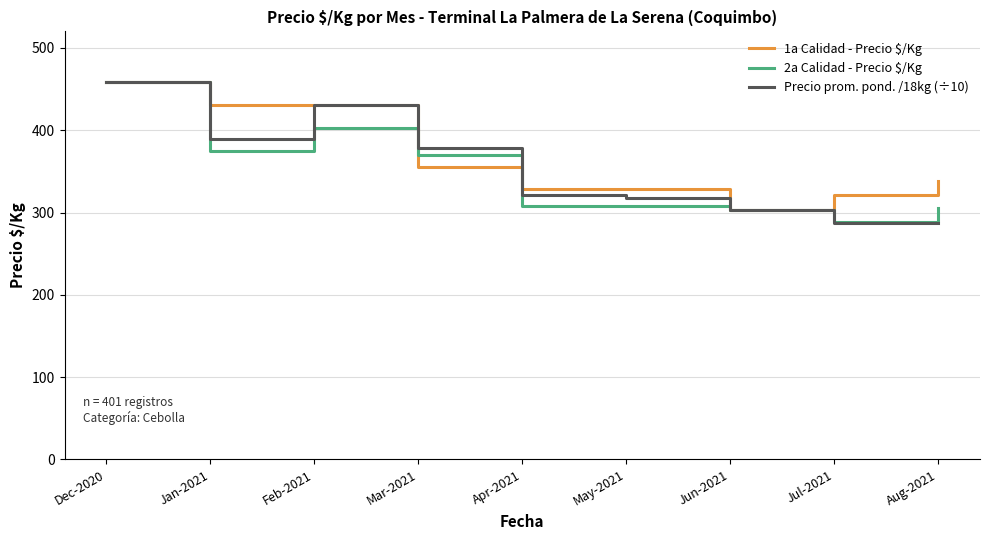

Is it true that 1a Calidad - Precio $/Kg equals 224.0 at Dec-2020?

False